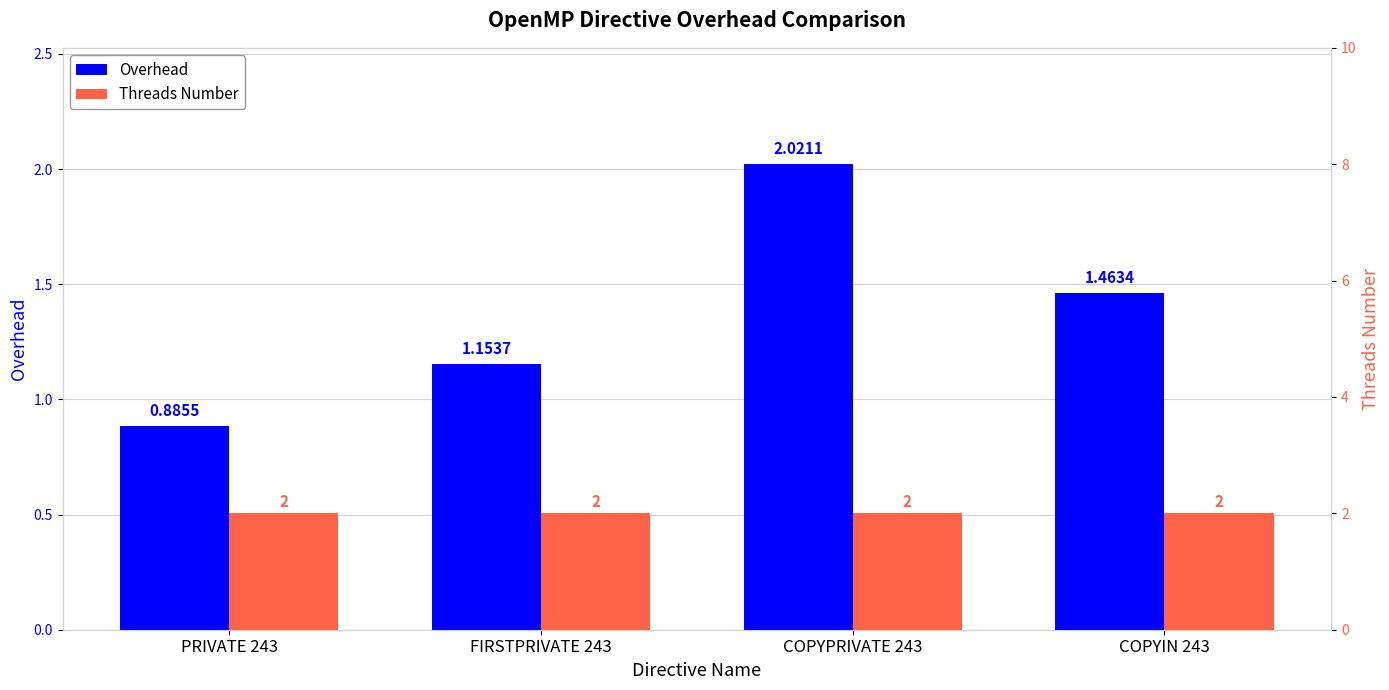

What is the average value of the Threads Number series?

2.0